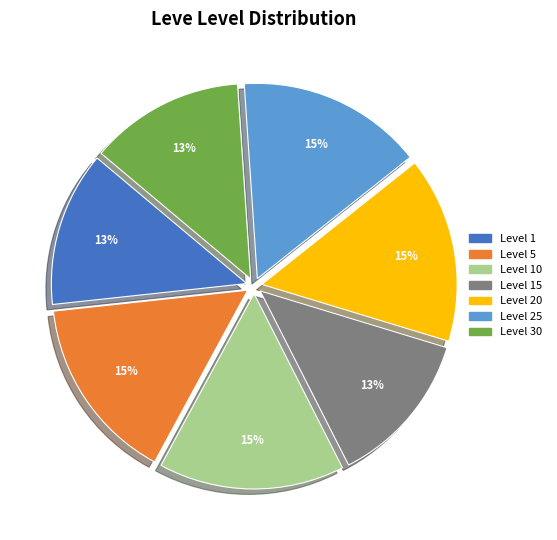

To the nearest percent, what portion does Level 10 represent?

15%